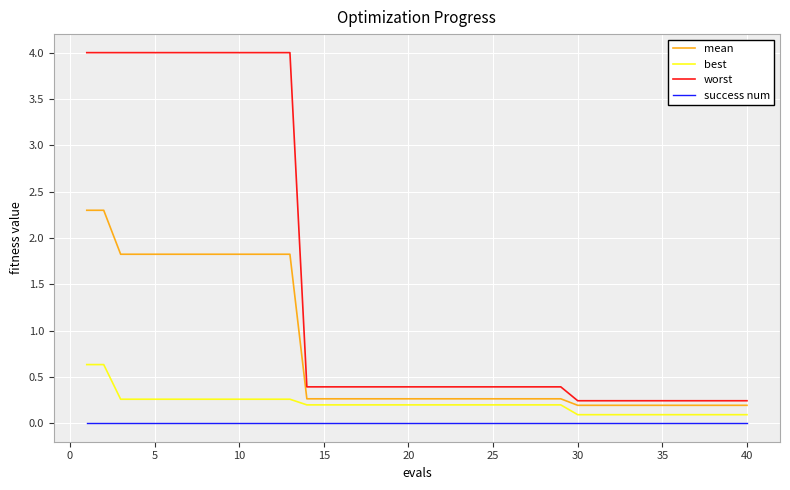

Which series has the largest total across all categories?

worst